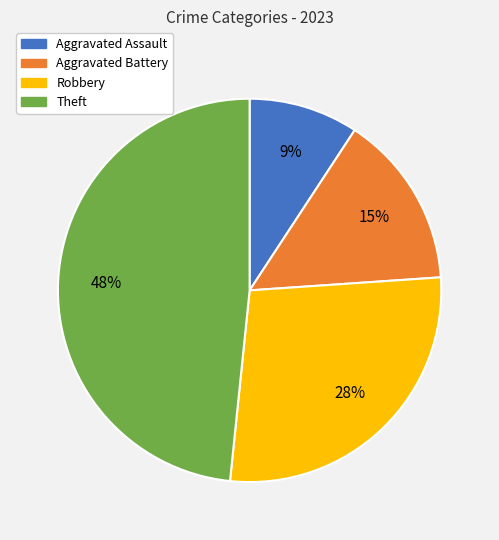

To the nearest percent, what percentage of the pie is Aggravated Battery?

15%